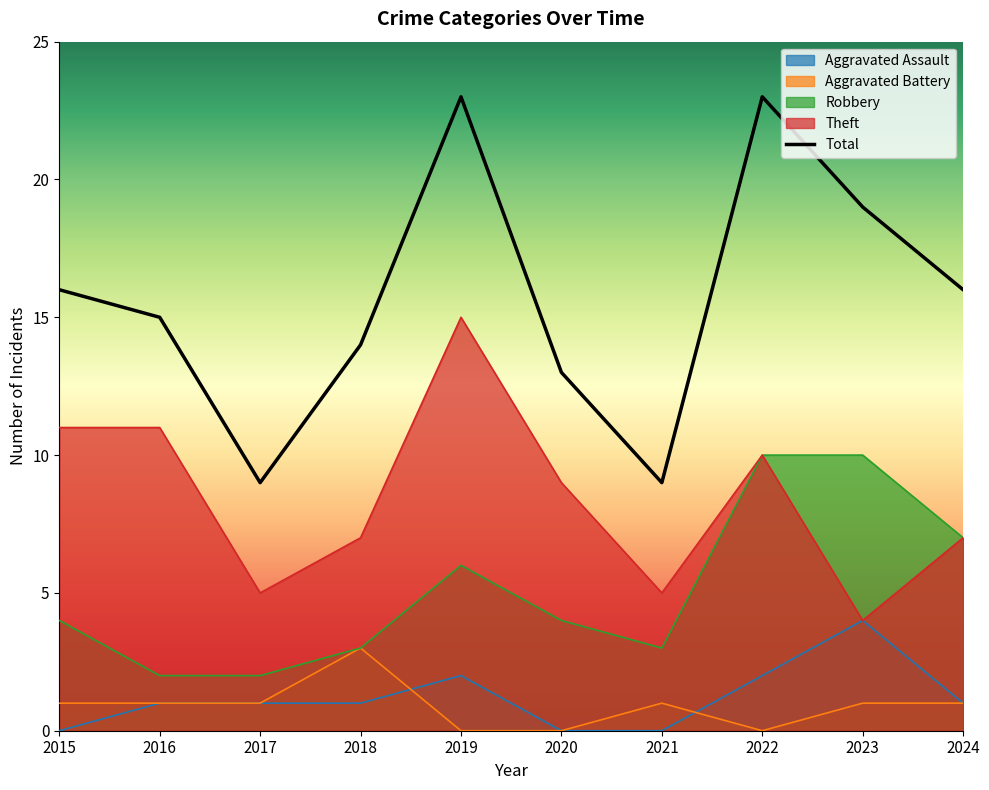

Which category has the lowest value in the Robbery series?

2016